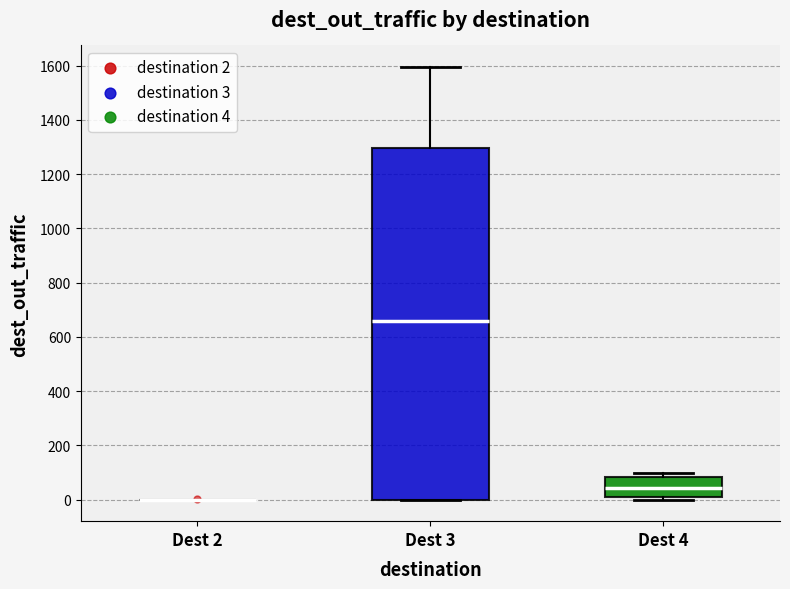

Reading left to right, read every box against the y-axis: the position of its median line, the range the box covers, and the ends of its whiskers. The values are not printed on the chart, so give them approximately, as read against the axis.

Dest 2: box collapsed to a line at 0, whiskers 0 to 0
Dest 3: median 660, box 0 to 1300, whiskers 0 to 1600
Dest 4: median 40, box 20 to 80, whiskers 0 to 100